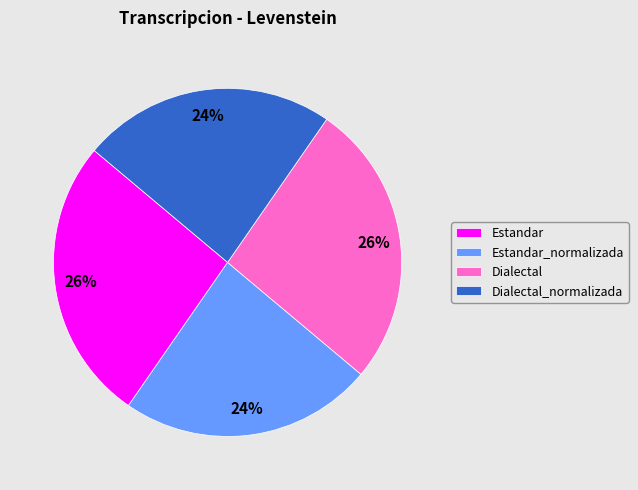

What is the ratio of the value at Dialectal_normalizada to the value at Estandar_normalizada?

1.0